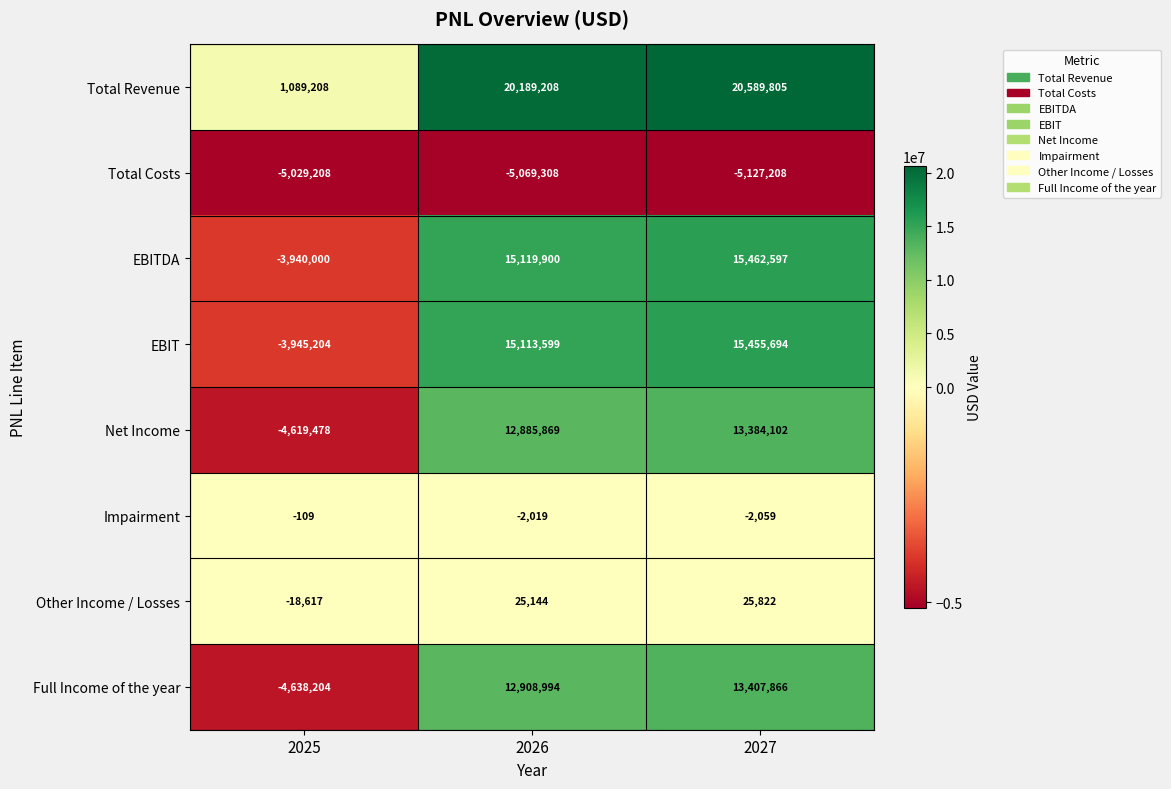

The value of EBIT at 2027 is 9194418. True or false?

False